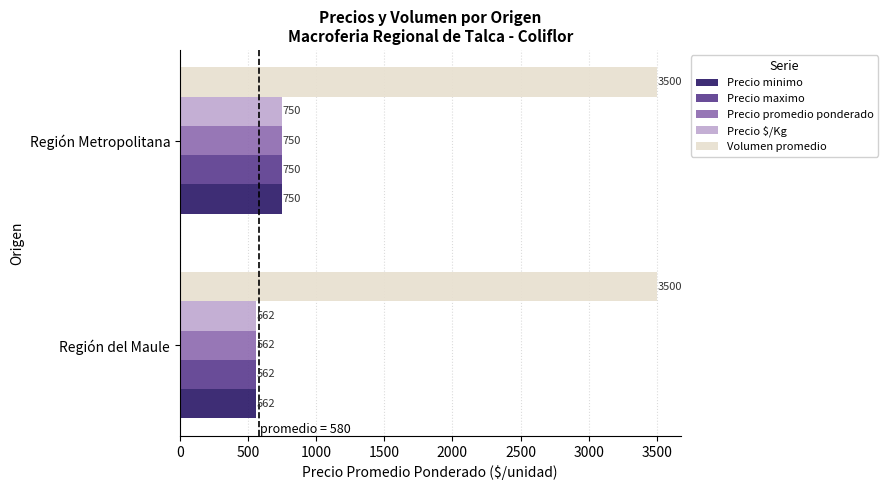

What is the spread (max minus min) of values at Región del Maule?

2938